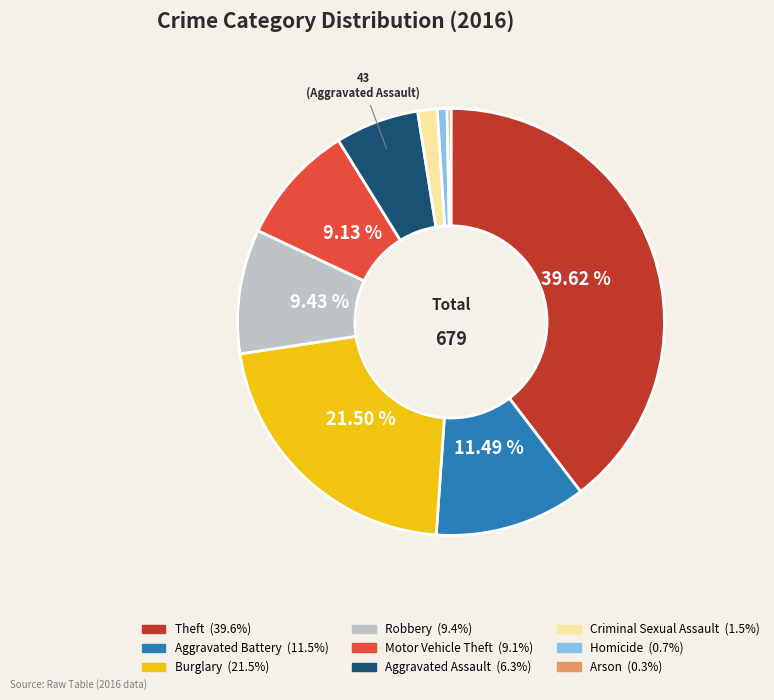

Is Arson the majority of the pie?

No